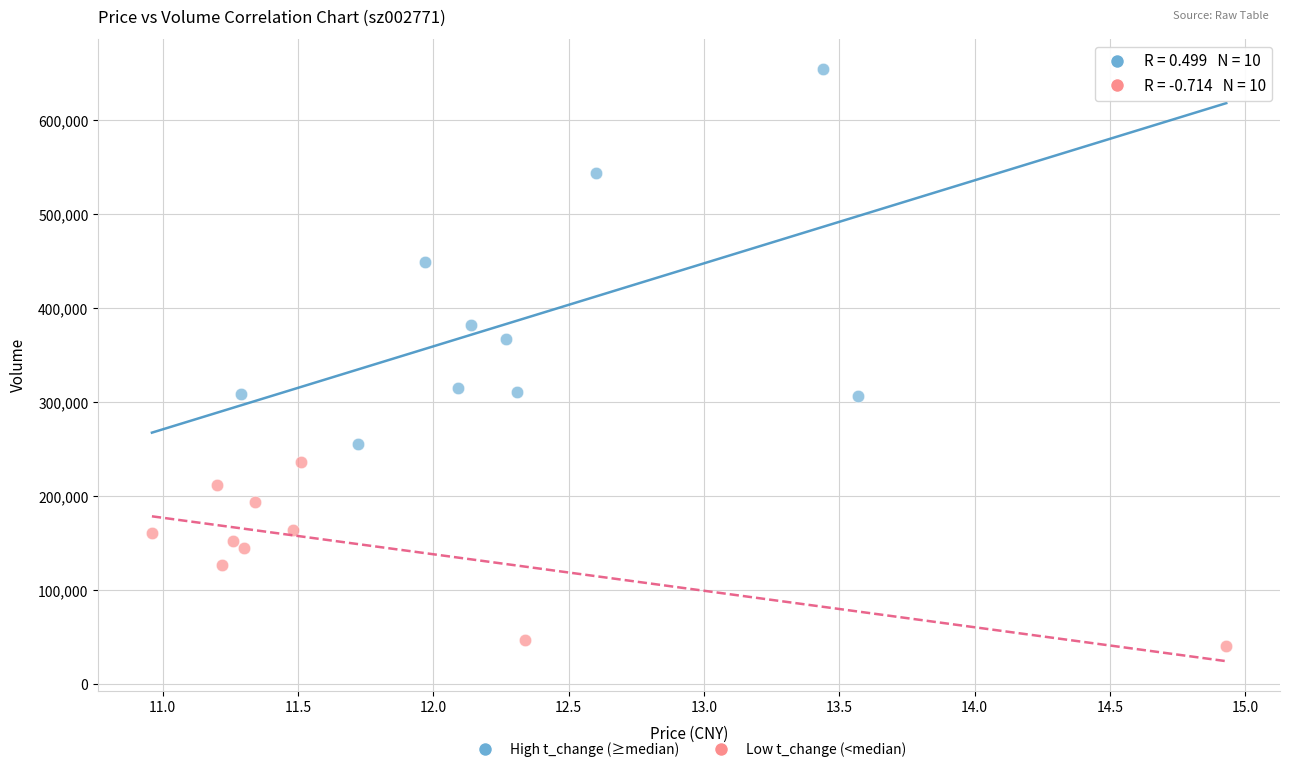

Which series has the largest Y range (max minus min)?

High t_change (≥median)